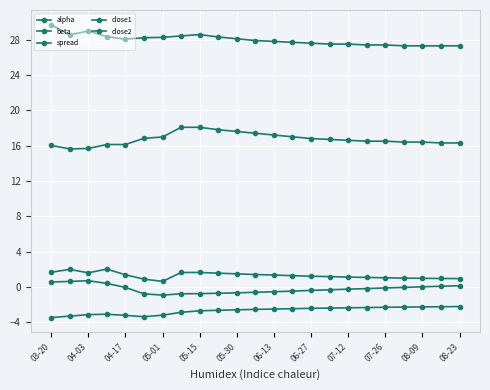

Which series has the widest spread of values?

close1